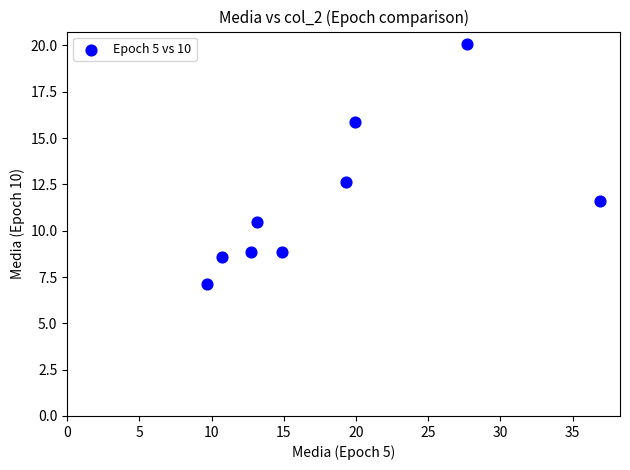

What Y value in the scatter plot is closest to 13?

12.7